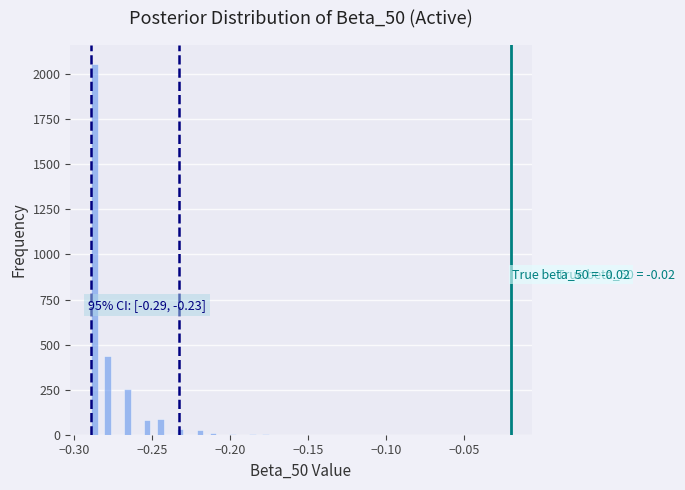

Around what value on the x-axis is the tallest bar? Give the approximate position of its centre, as read against the axis.

-0.285